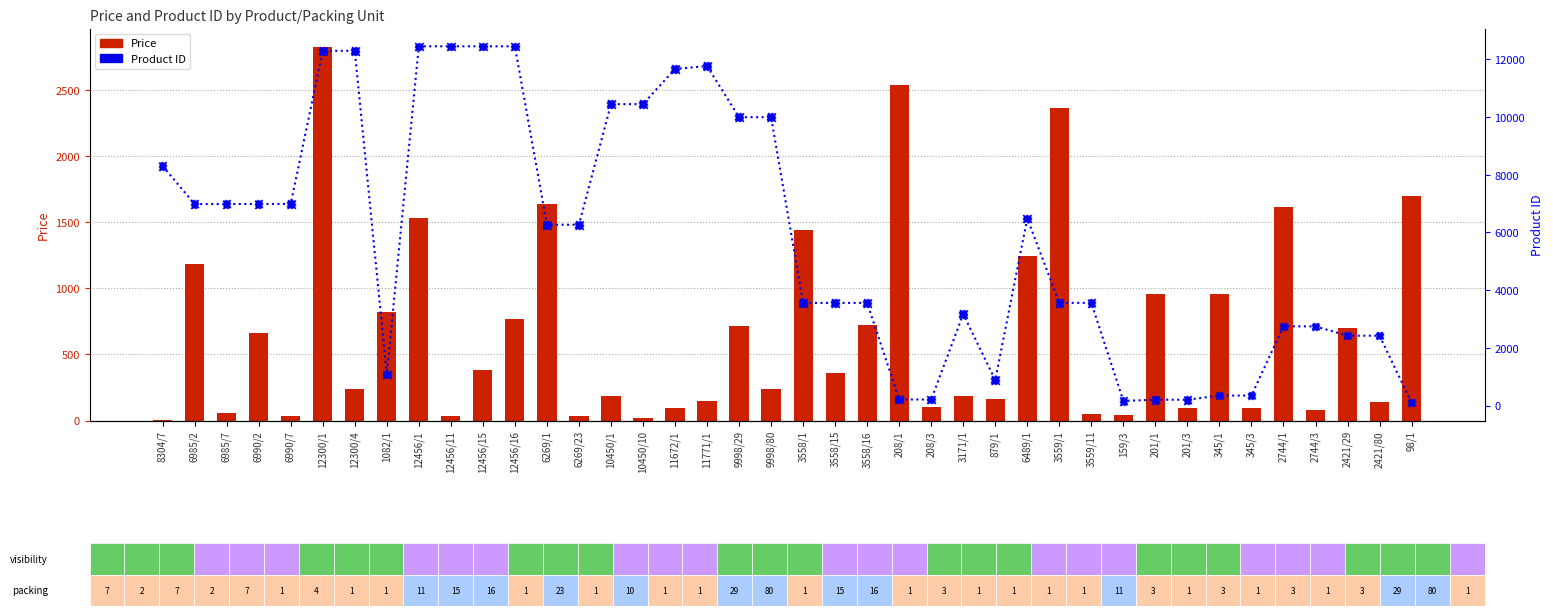

Which series contains the lowest Y value?

Price